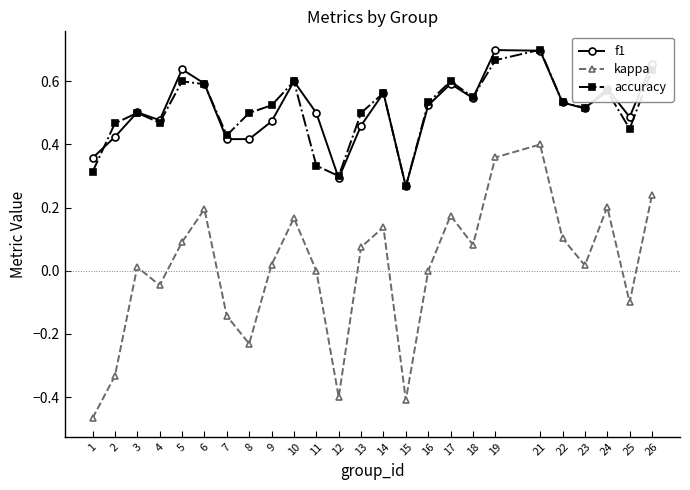

Which series has the largest range (max minus min)?

kappa